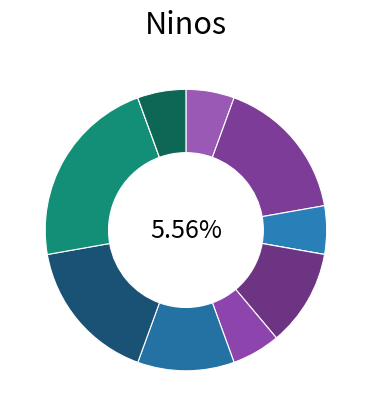

Is there a majority slice in this chart?

No